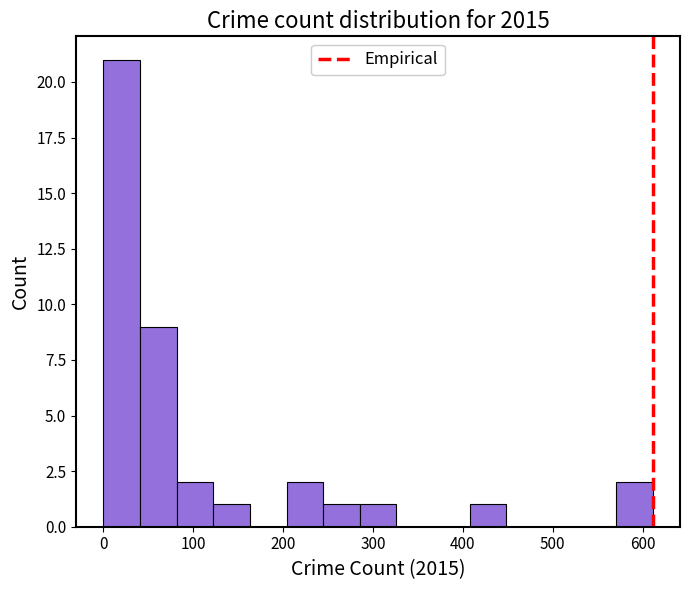

What is the height of the bar covering 240 to 290 on the x-axis? Neither the bar edges nor the heights are printed on the chart, so give them approximately, as read against the axes.

1